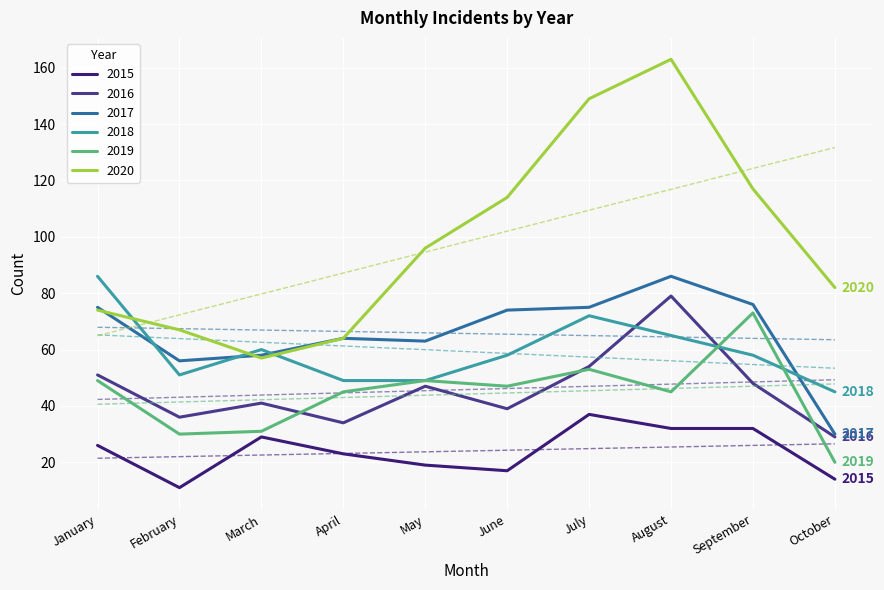

What is the difference between the maximum and minimum values in the 2016 series?

50